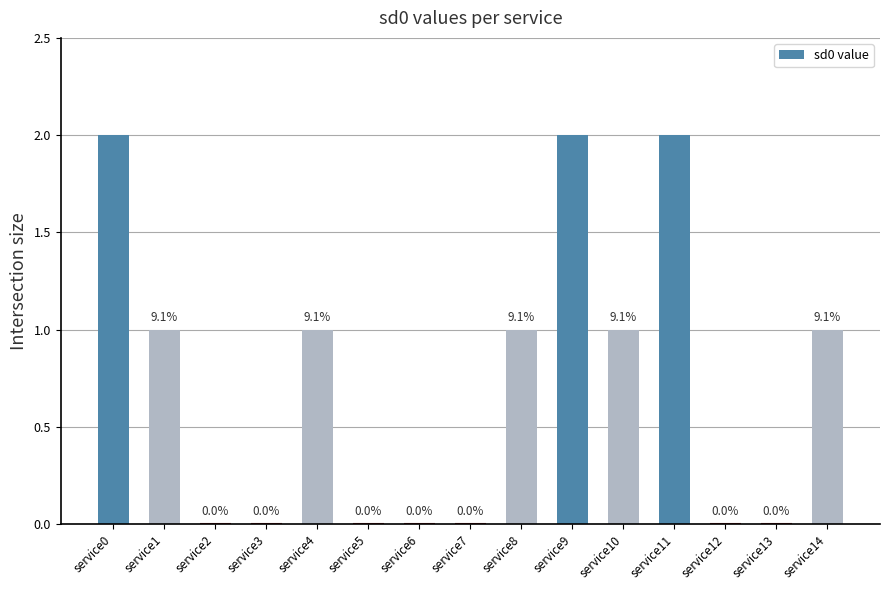

How many distinct data groups are displayed?

1